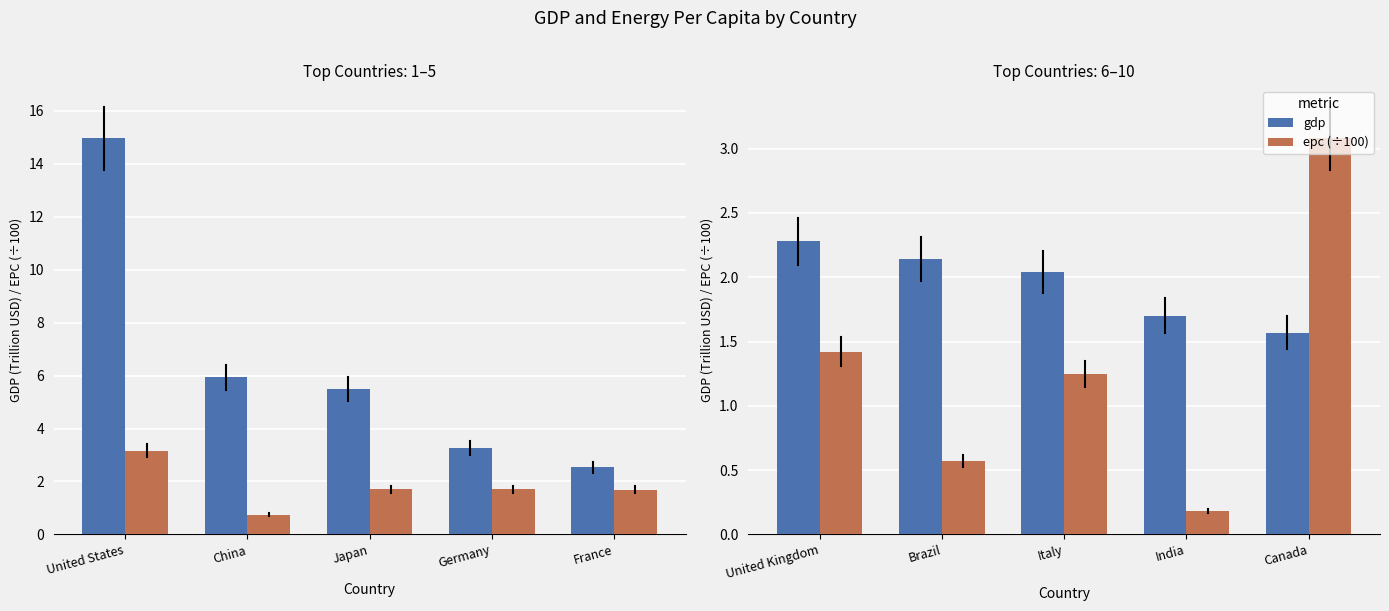

How many groups of bars are there?

5